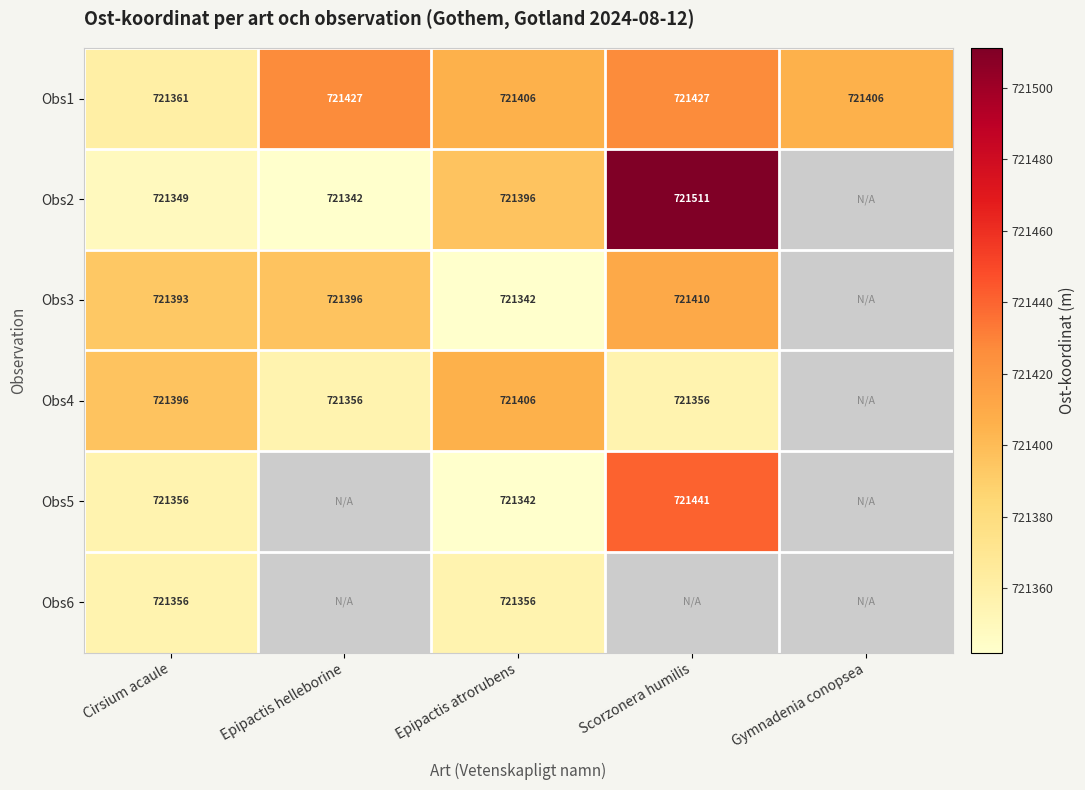

Is the value of Obs4 at Cirsium acaule greater than the value of Obs5 at Cirsium acaule?

Yes